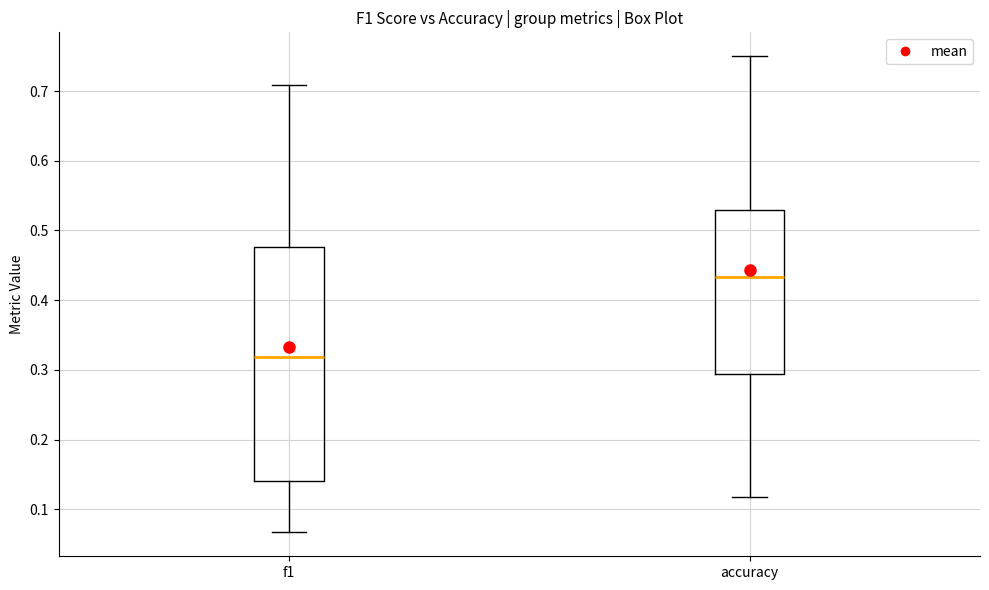

Which box has the lowest median line?

f1